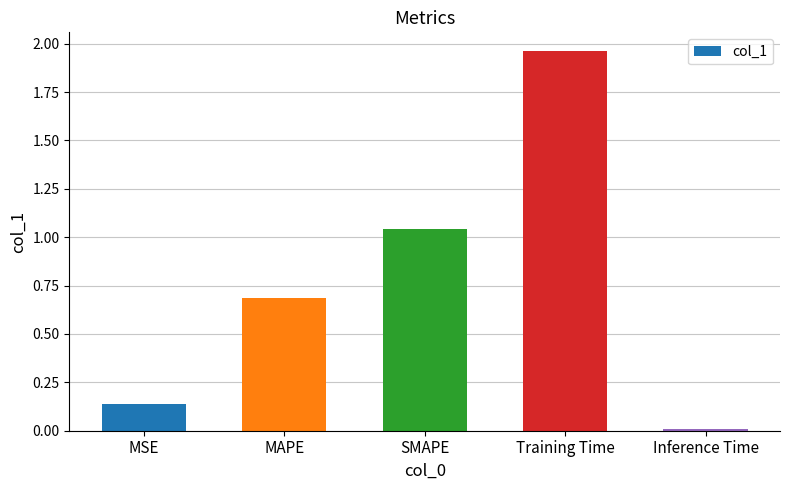

What is the label of the 4th bar from the left?

Training Time